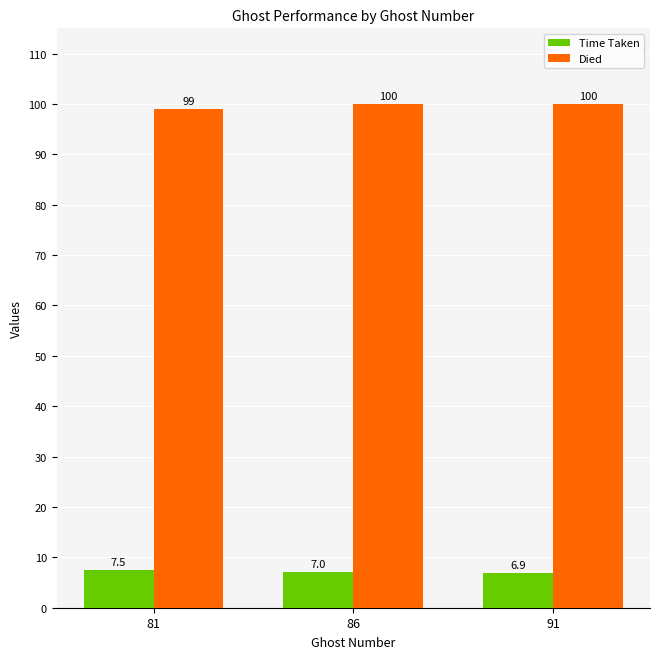

List the series in order of their overall mean, lowest first.

Time Taken, Died